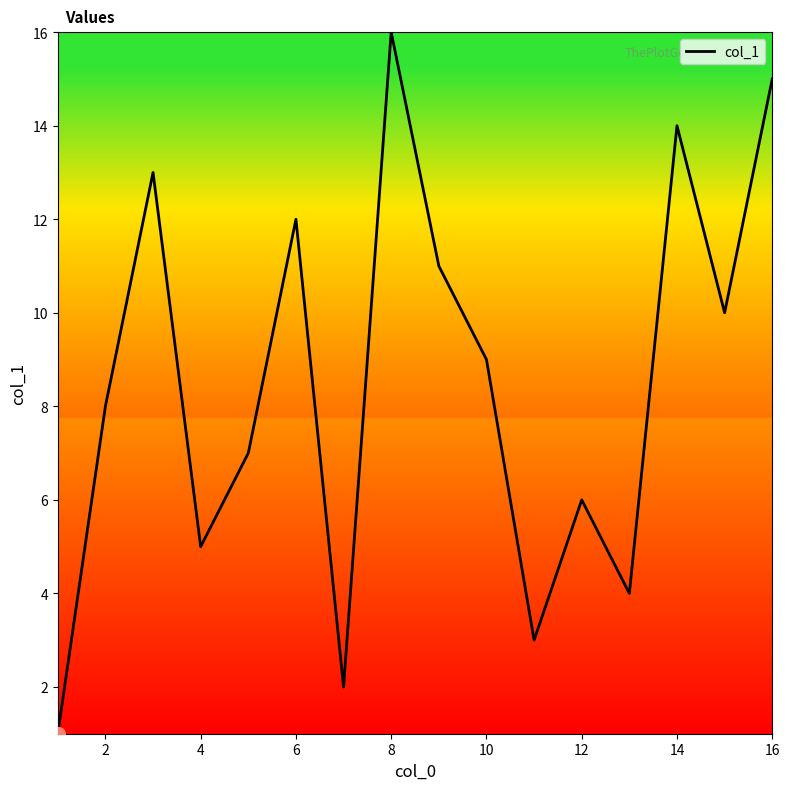

What is the difference between the maximum and minimum values?

15